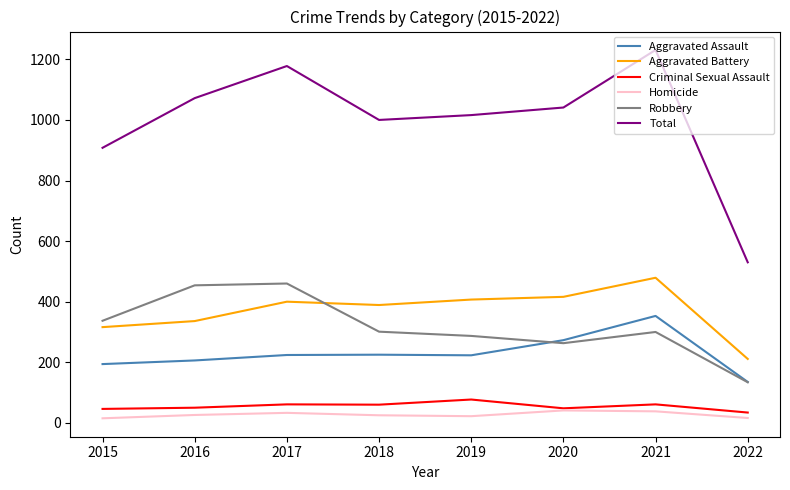

True or false: Total and Robbery intersect in this chart.

False